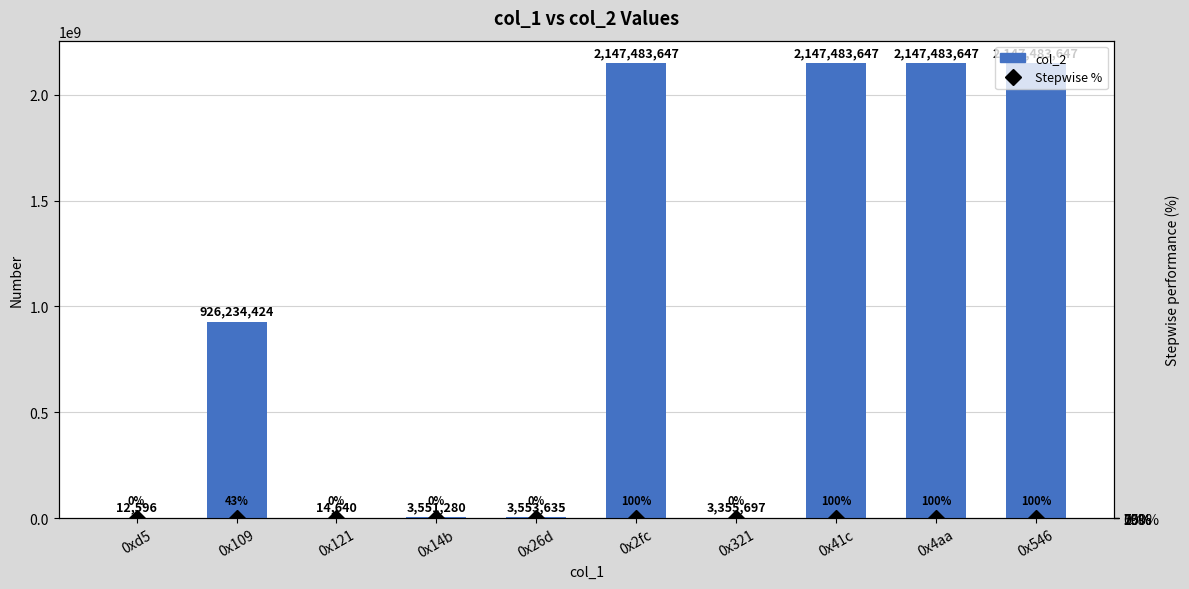

Reading left to right, extract all data points from this chart.

col_2: 12596.0	926234424.0	14640.0	3551280.0	3553635.0	2147483647.0	3355697.0	2147483647.0	2147483647.0	2147483647.0
Stepwise %: 0.0	43.1	0.0	0.2	0.2	100.0	0.2	100.0	100.0	100.0